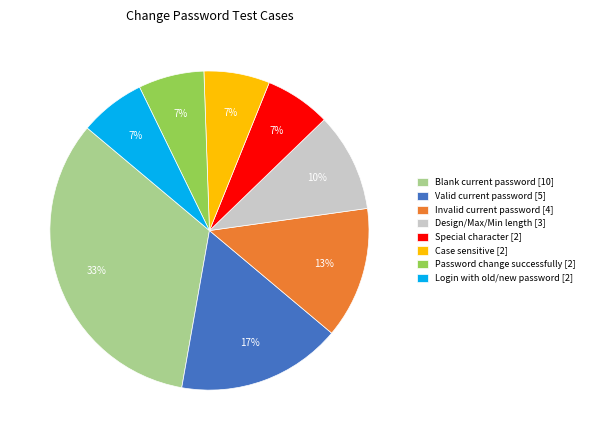

Which slice is the largest?

Blank current password [10]